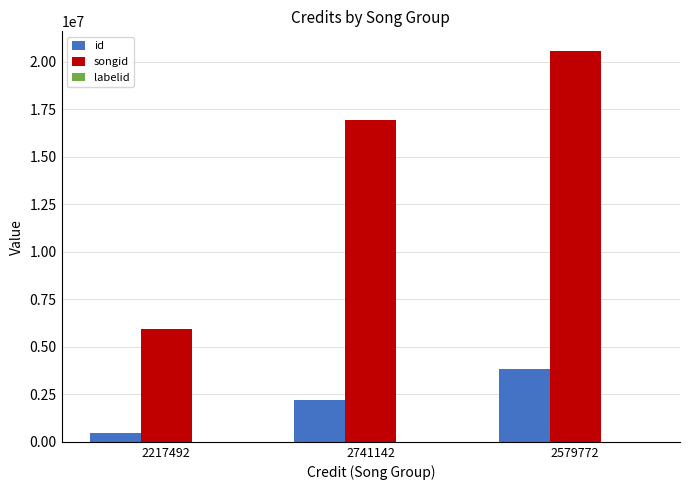

Is it true that songid equals 9988263 at 2741142?

False